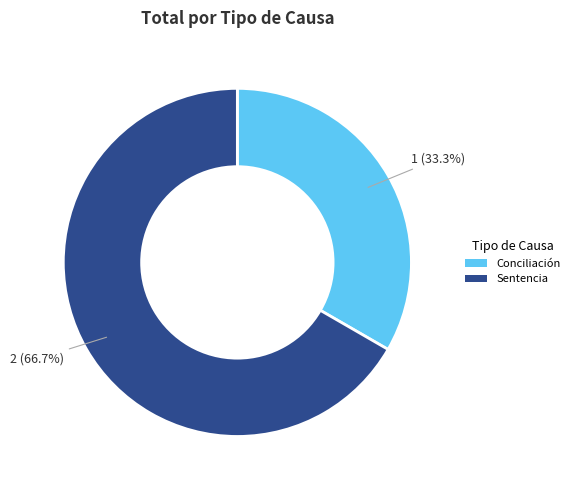

The Sentencia slice represents 79% of the pie. True or false?

False